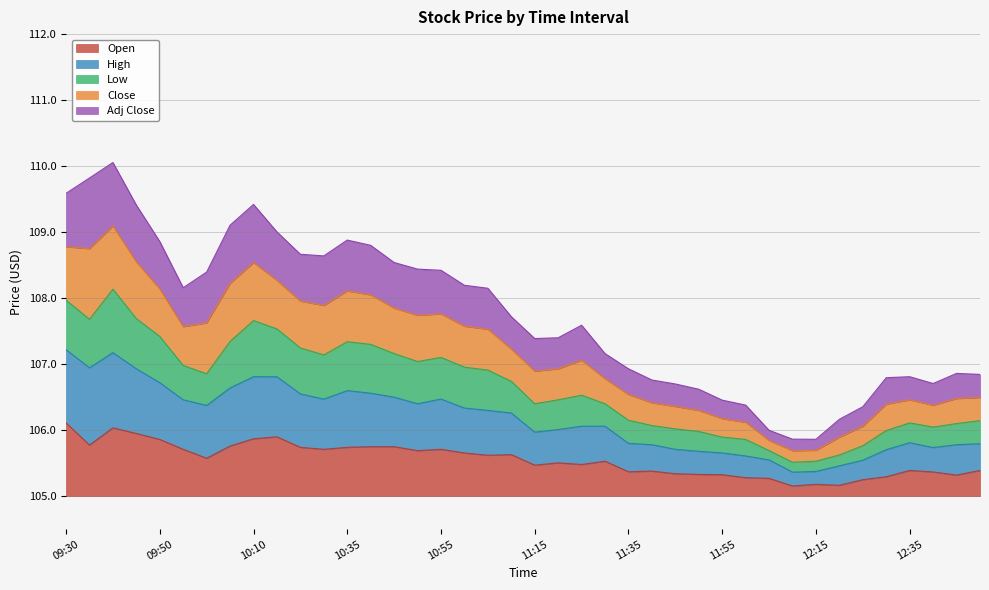

Which category has the highest value across all series?

09:40